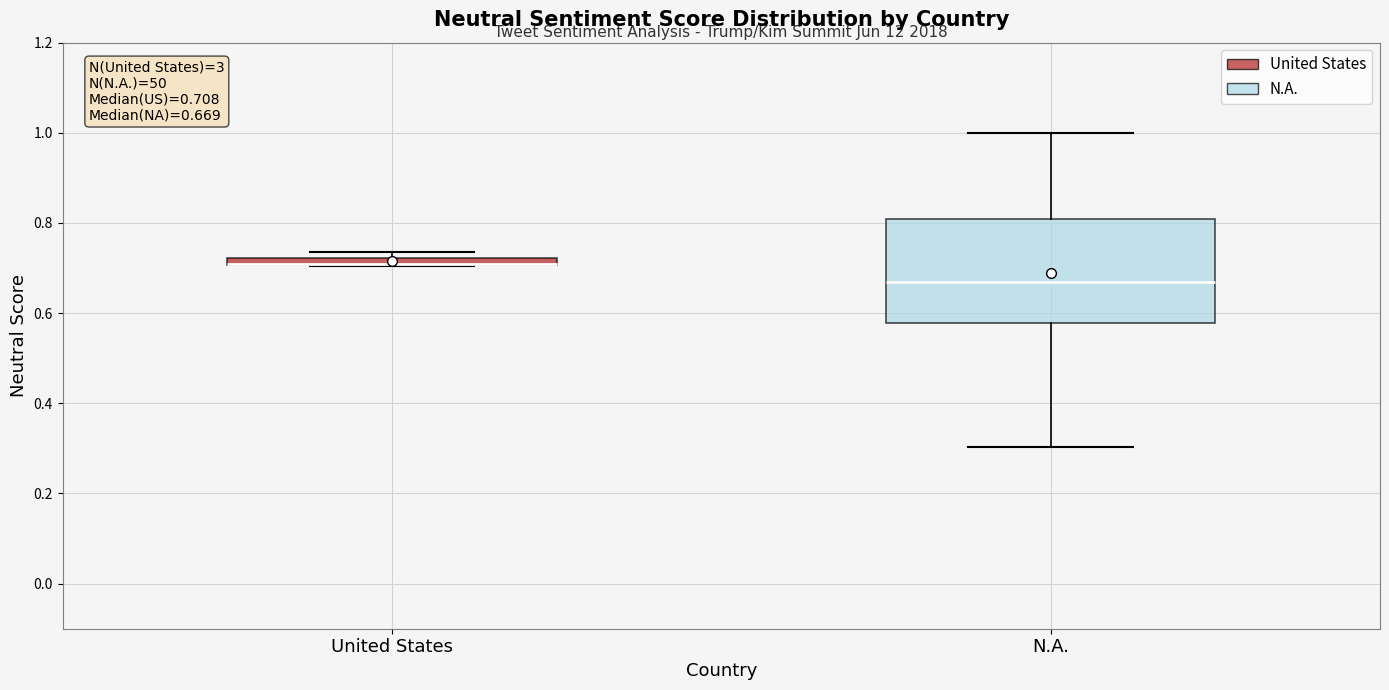

Comparing the boxes themselves (not the whiskers), which one is the tallest?

N.A.